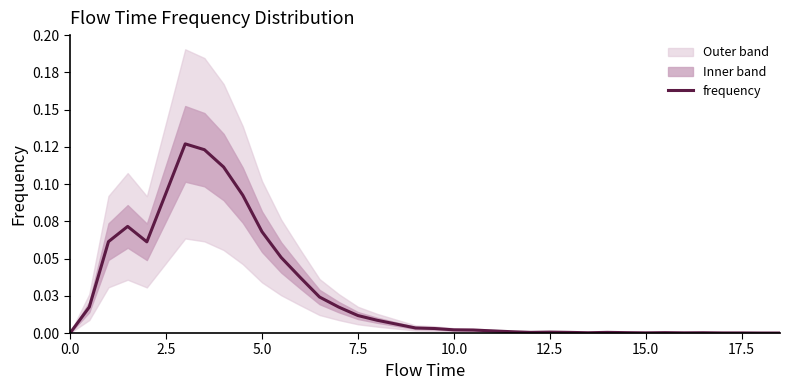

Does the chart display data point markers on the line(s)?

No